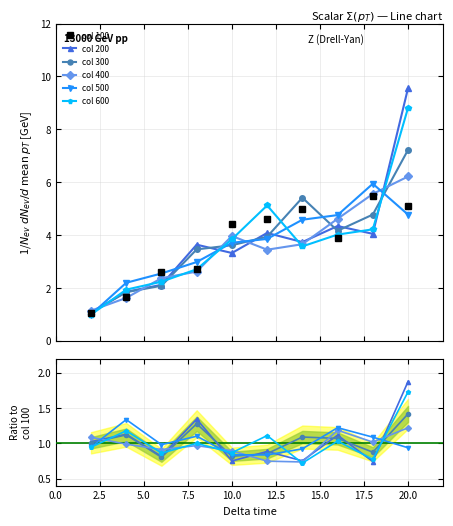

What is the minimum value shown in the chart?

0.7